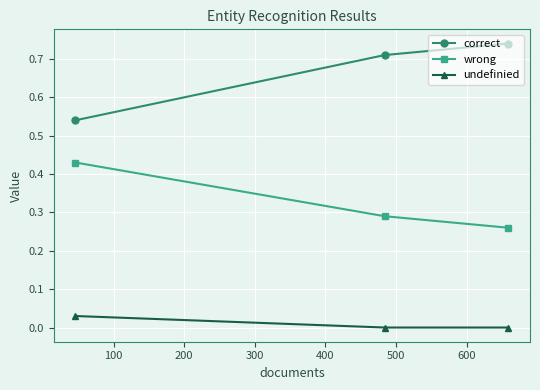

List the series in order of their peak value, highest first.

correct, wrong, undefinied